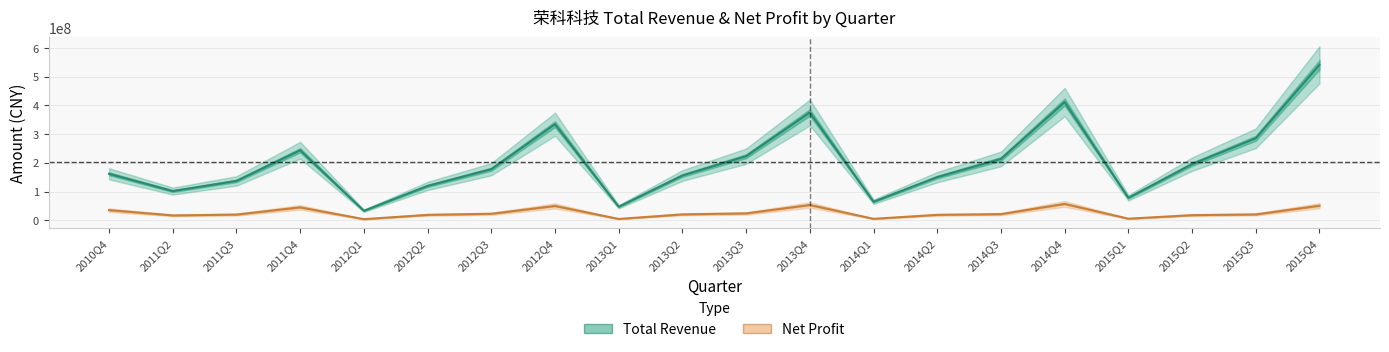

What is the minimum value for TOTAL_OPERATE_INCOME?

32916125.5